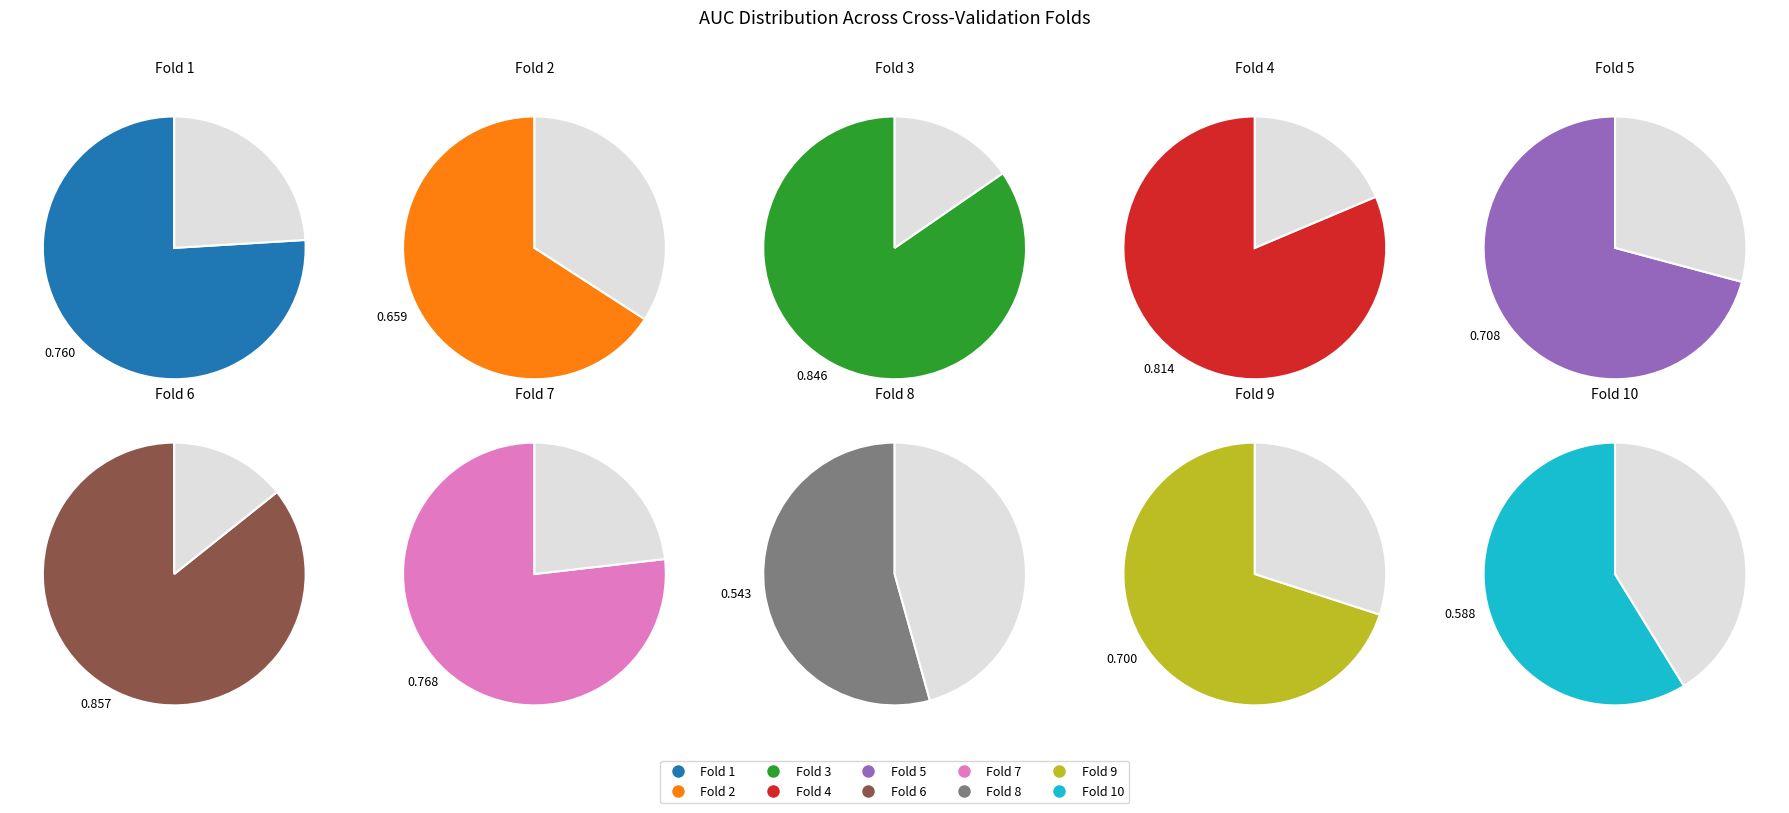

What is the change in value from Fold 4 to Fold 9?

-0.1